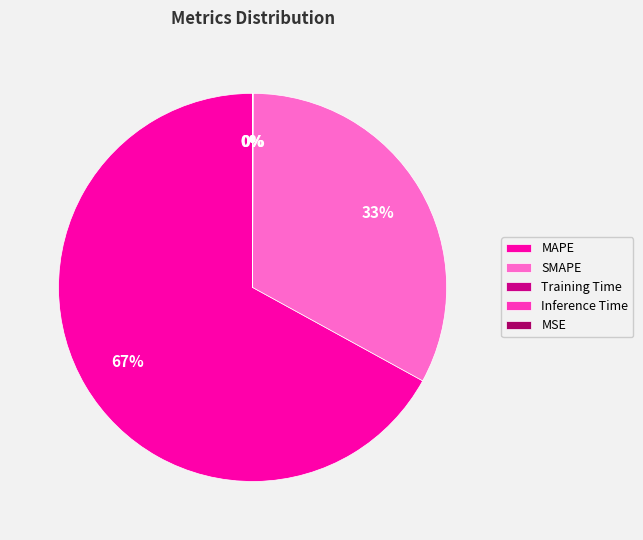

What is the majority slice?

MAPE